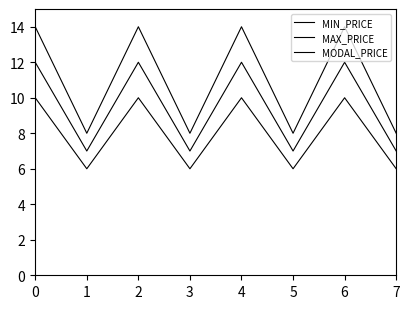

Does the chart have visible grid lines?

No